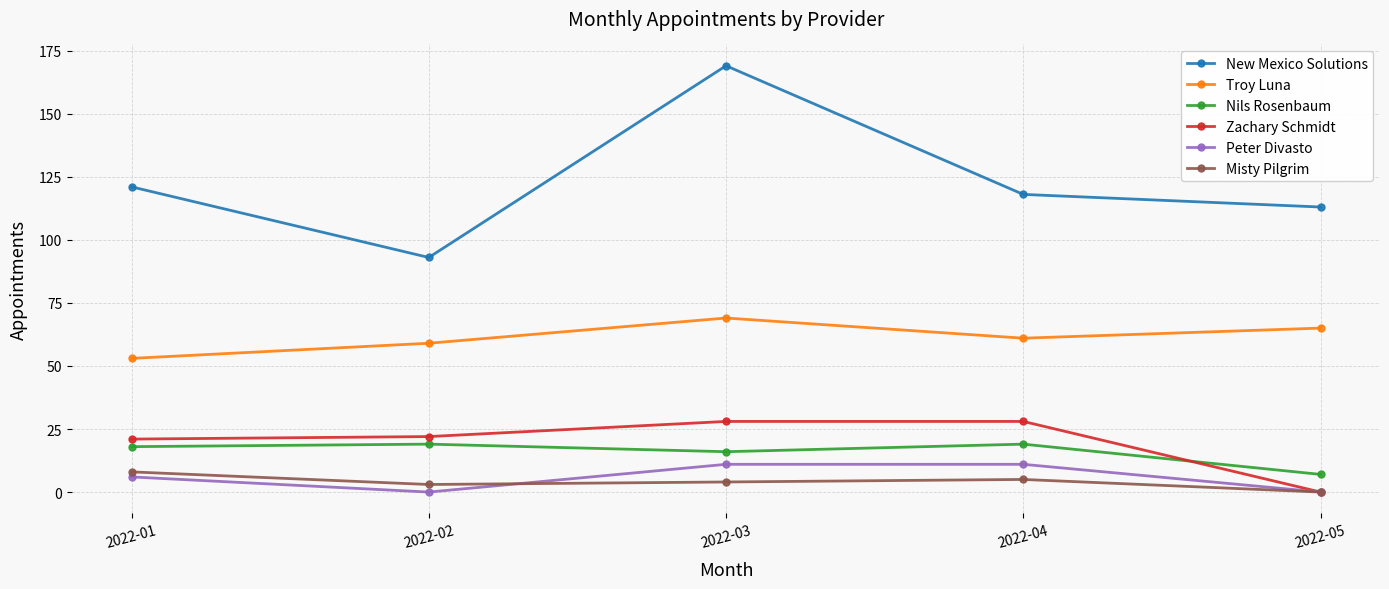

True or false: Zachary Schmidt and New Mexico Solutions cross at least once.

False